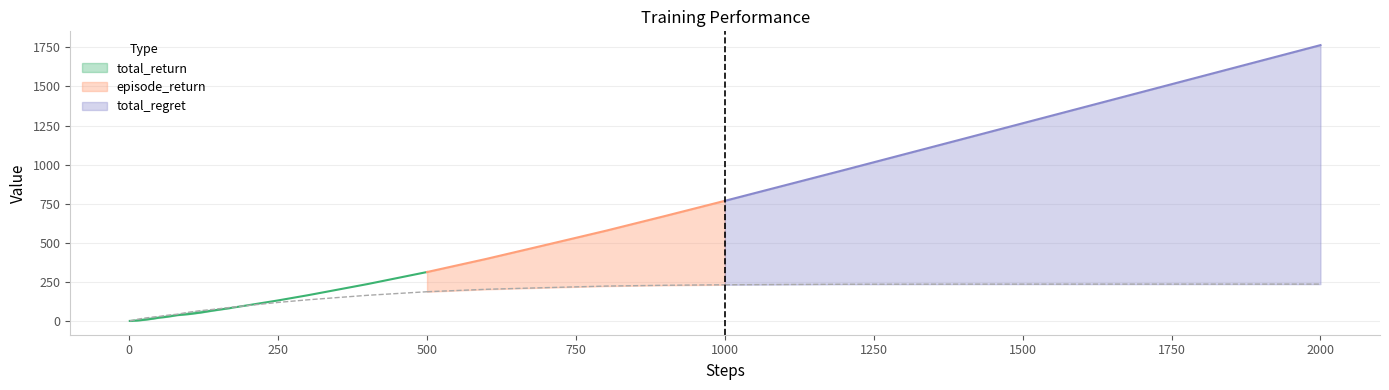

How many data points does each series have?

40